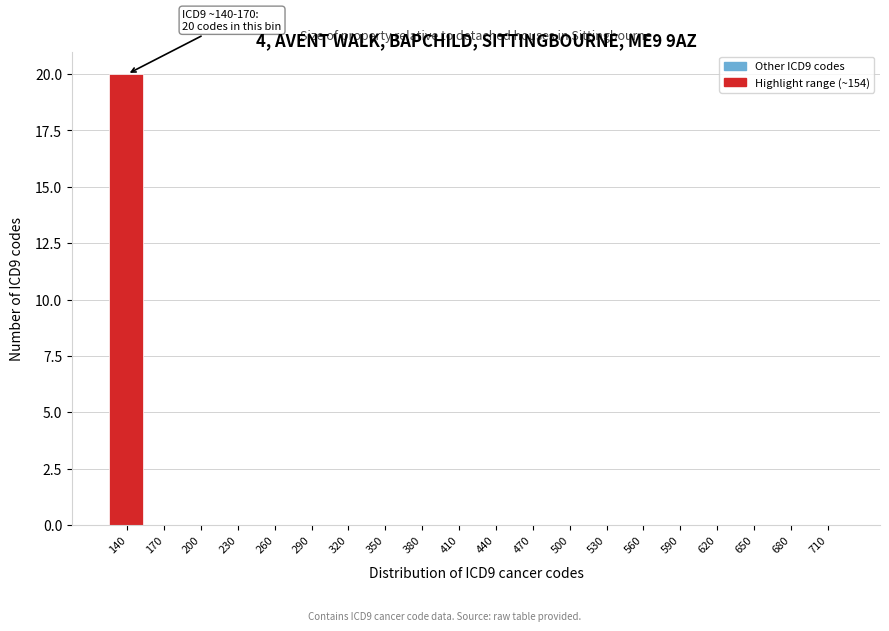

Reading left to right, what are all the values shown in this chart?

140=20	170=0	200=0	230=0	260=0	290=0	320=0	350=0	380=0	410=0	440=0	470=0	500=0	530=0	560=0	590=0	620=0	650=0	680=0	710=0